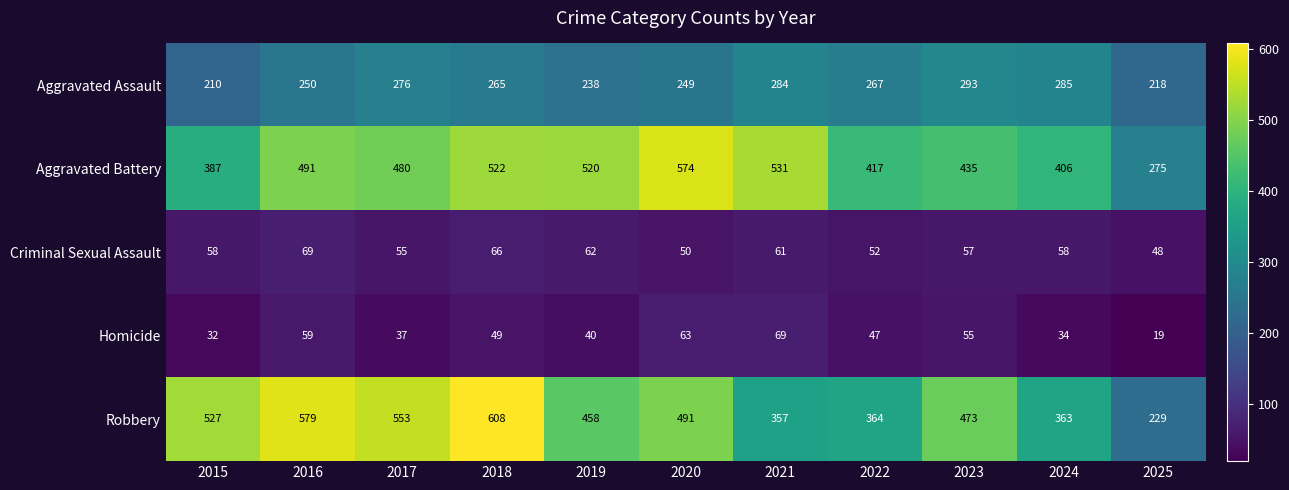

Rank the series at 2018 from lowest to highest value.

Homicide, Criminal Sexual Assault, Aggravated Assault, Aggravated Battery, Robbery